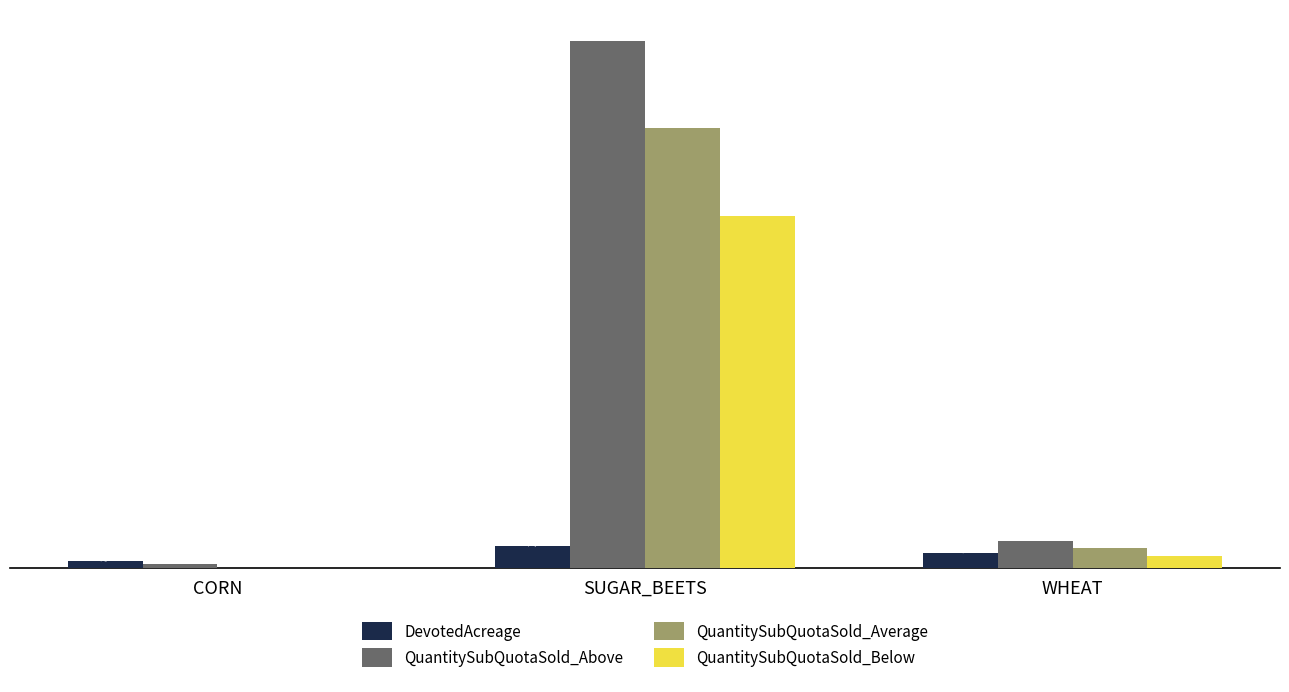

Between CORN and SUGAR_BEETS, which series saw the biggest shift?

QuantitySubQuotaSold_Above